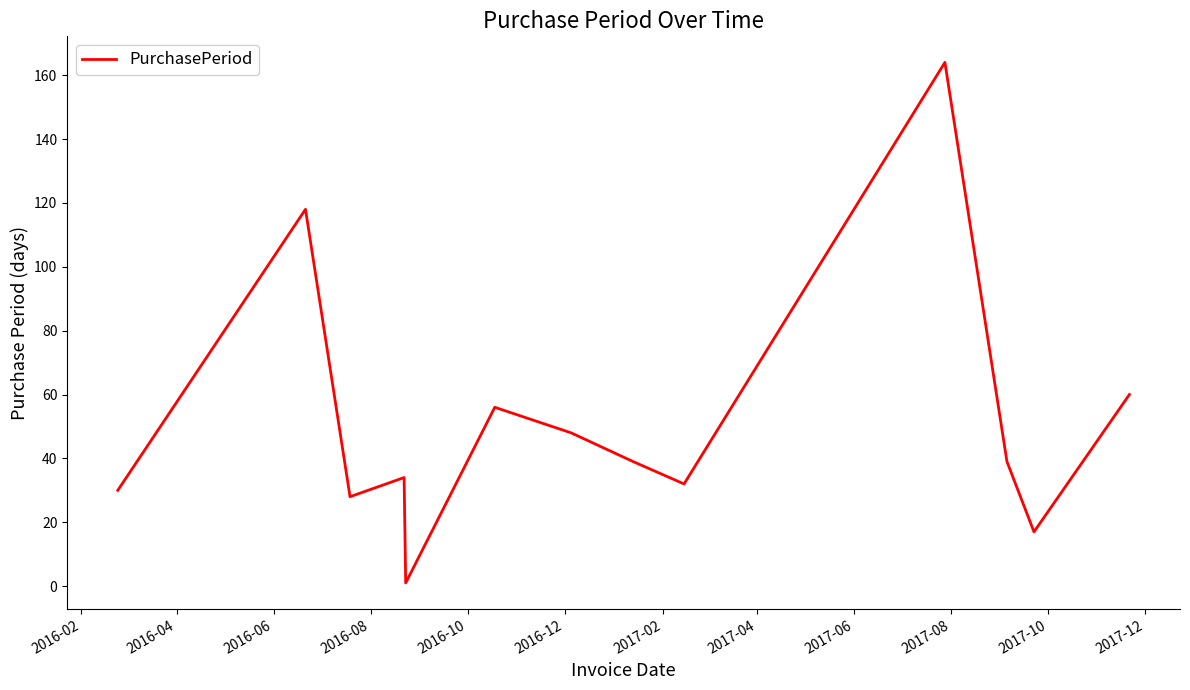

What is the greatest value displayed?

164